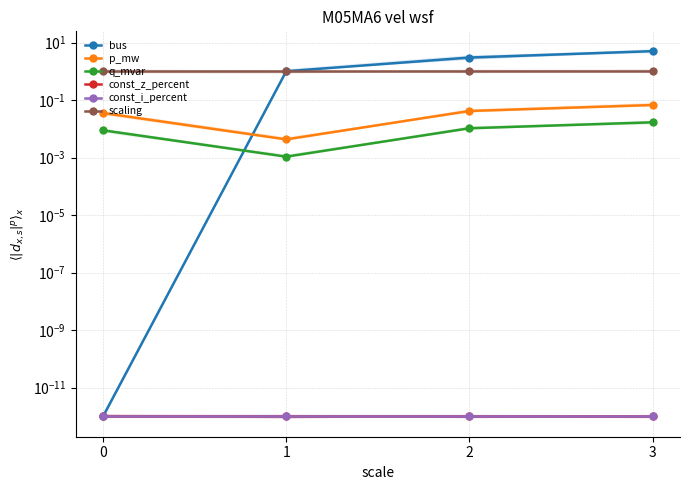

Reading left to right, transcribe all the data shown in this chart.

bus: 0=0.0	1=1.0	2=3.0	3=5.0
p_mw: 0=0.0	1=0.0	2=0.0	3=0.1
q_mvar: 0=0.0	1=0.0	2=0.0	3=0.0
const_z_percent: 0=0.0	1=0.0	2=0.0	3=0.0
const_i_percent: 0=0.0	1=0.0	2=0.0	3=0.0
scaling: 0=1.0	1=1.0	2=1.0	3=1.0